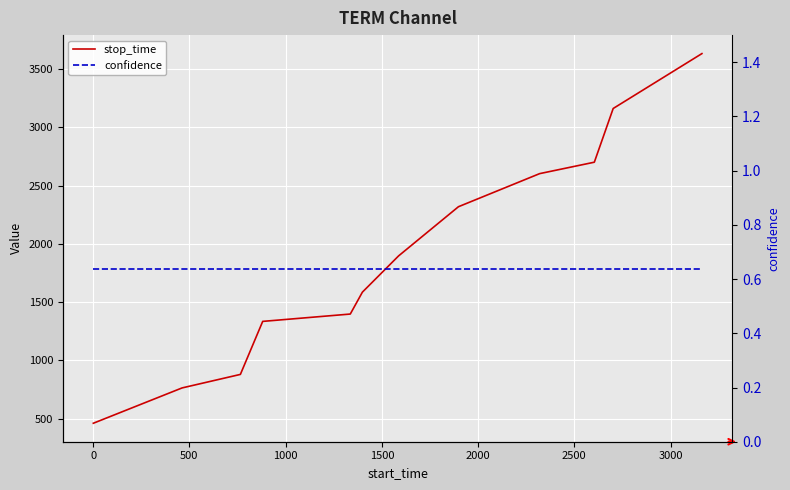

At how many categories does at least one series exceed 1704?

6